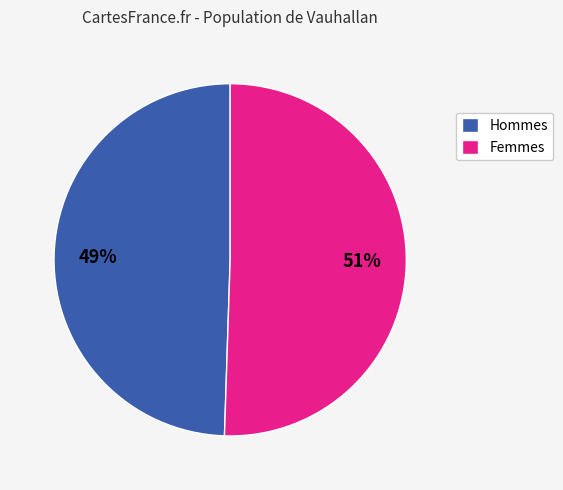

What is the ratio of the value at Hommes to the value at Femmes?

1.0